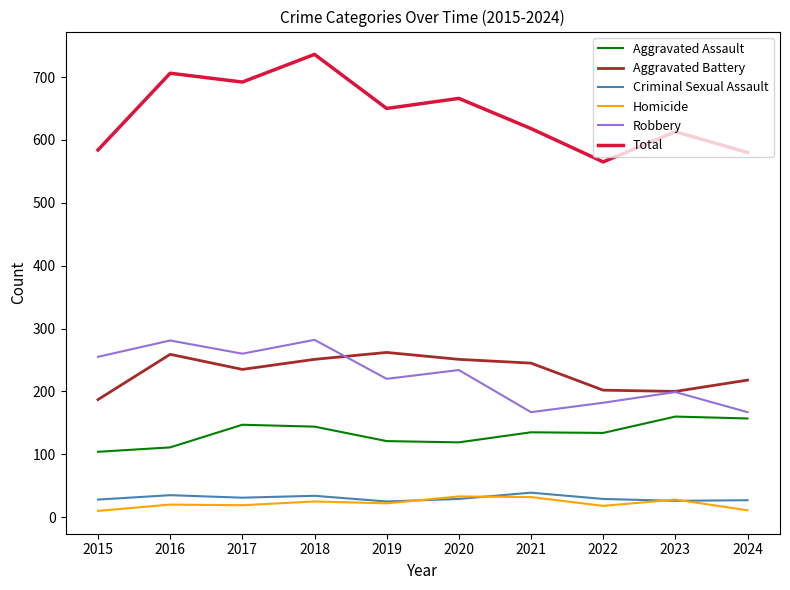

The value of Aggravated Assault at 2023 is 160. True or false?

True